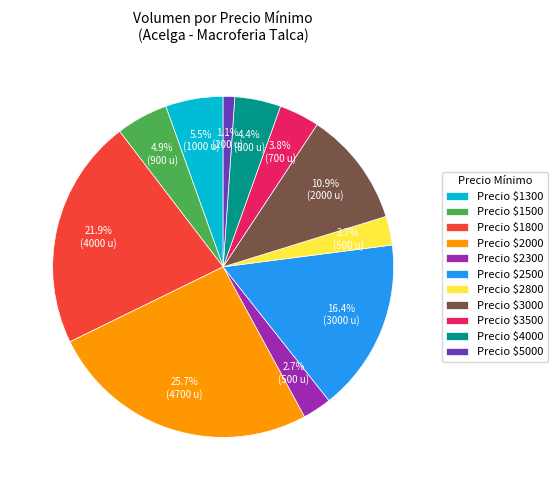

What portion of the pie excludes Precio $1500?

95.1%